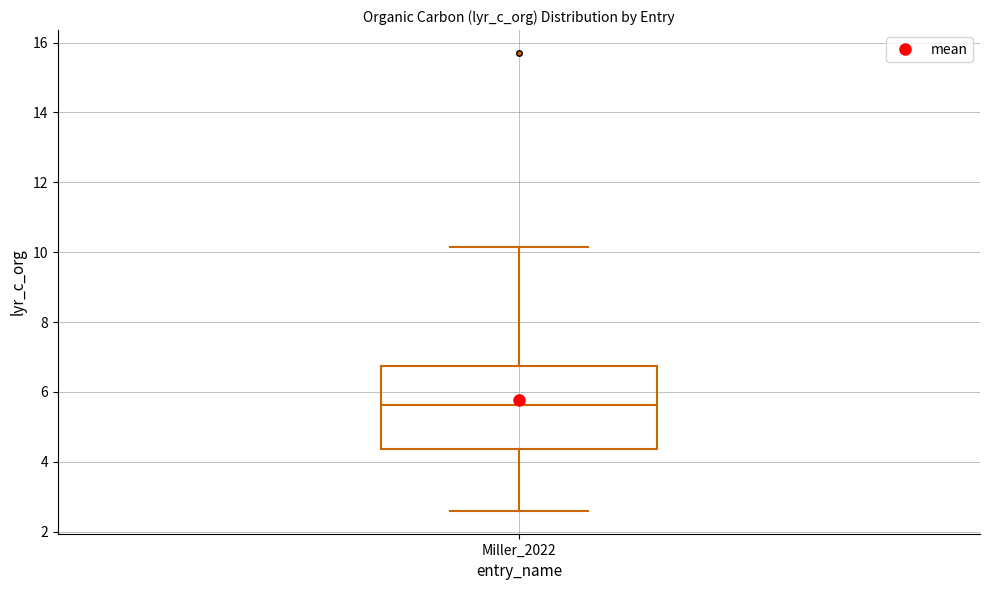

Transcribe this box plot: give where the median line is, the range the box spans, and where the two whiskers end, as read against the y-axis. The values are not printed on the chart, so give them approximately, as read against the axis.

median 5.6, box 4.4 to 6.8, whiskers 2.6 to 10.2